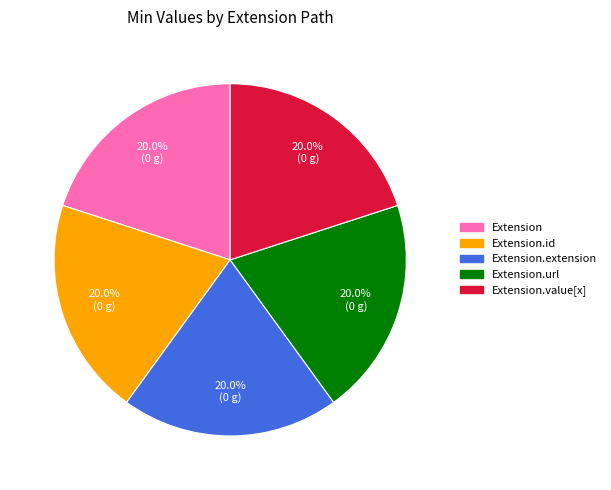

Is there any slice that represents more than half of the pie?

No